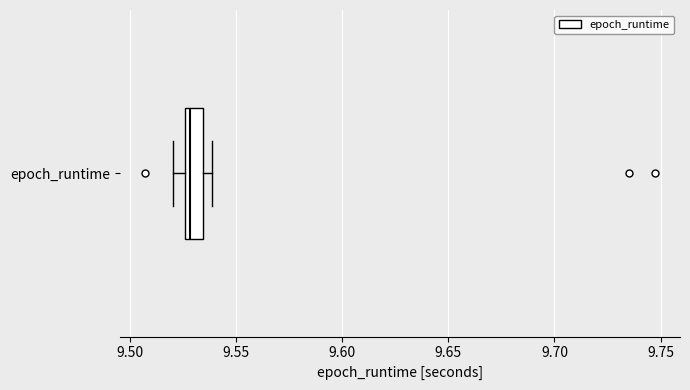

Where does the left whisker of the box for epoch_runtime end on the x-axis? The values are not printed on the chart, so give them approximately, as read against the axis.

9.520